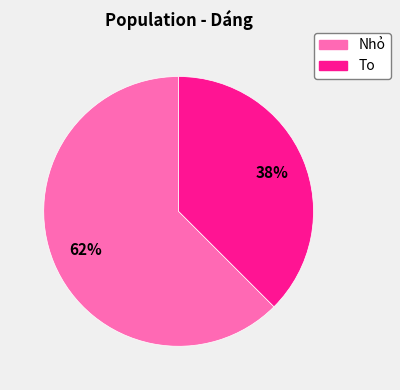

What is the largest slice in the pie chart?

Nhỏ